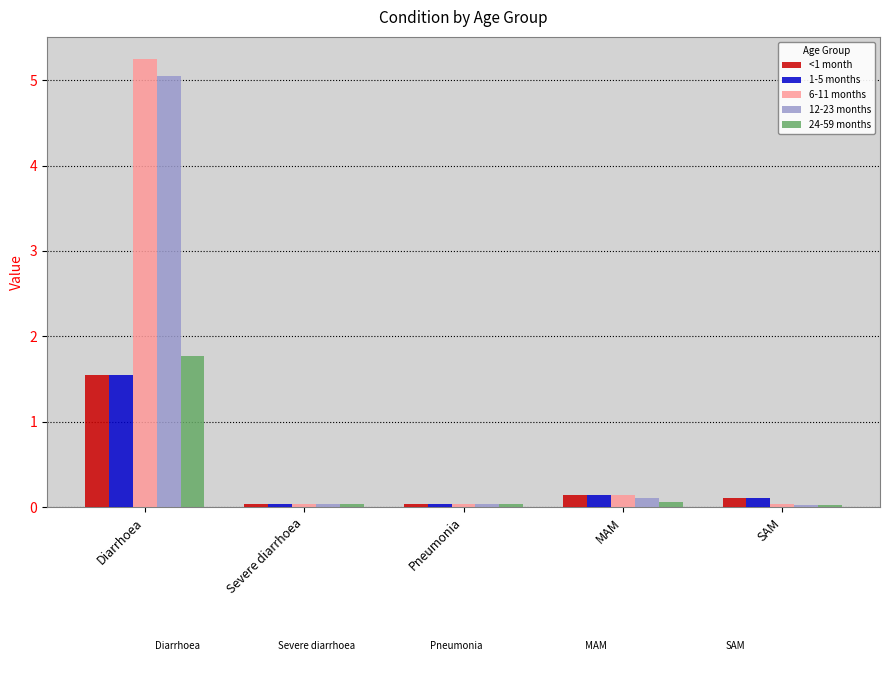

The value of 6-11 months at Diarrhoea is 1.5. True or false?

False